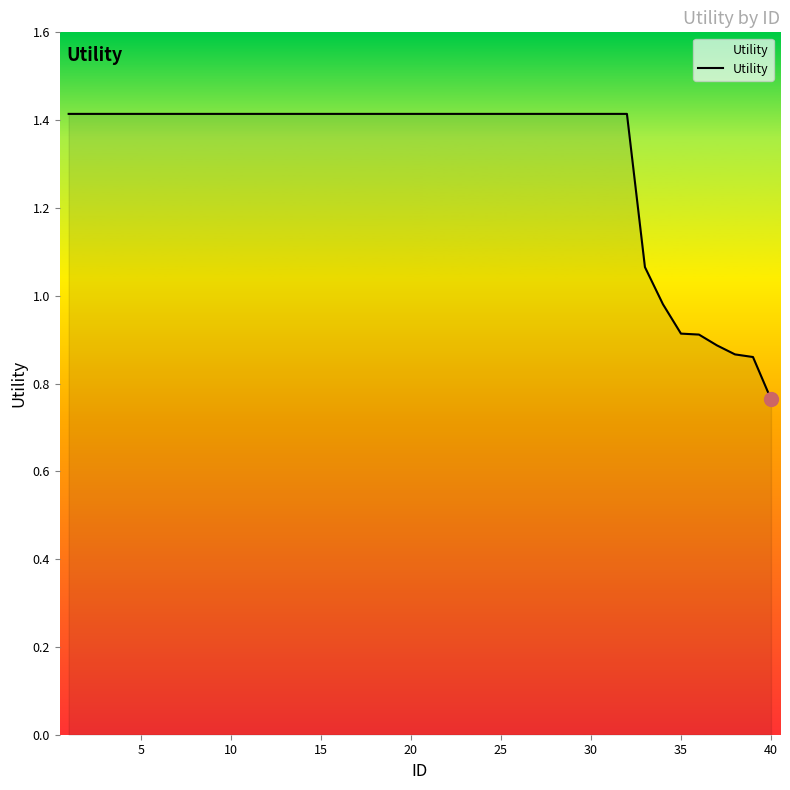

Count the number of data series in this chart.

1